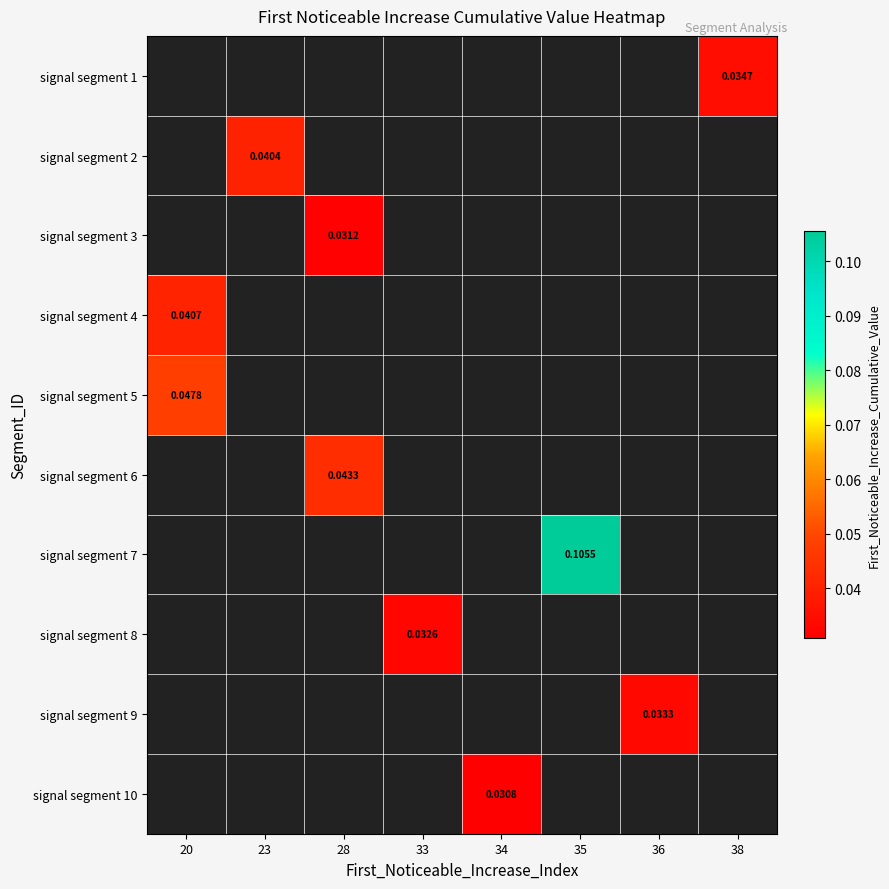

How many categories are shown in the chart?

8